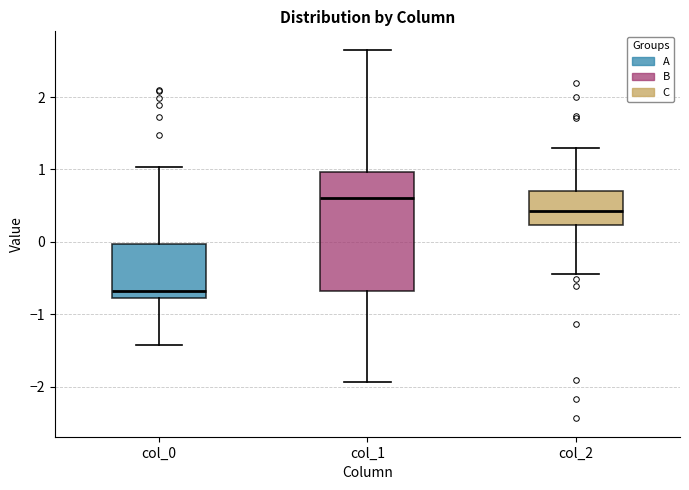

Comparing the boxes themselves (not the whiskers), which one is the tallest?

col_1